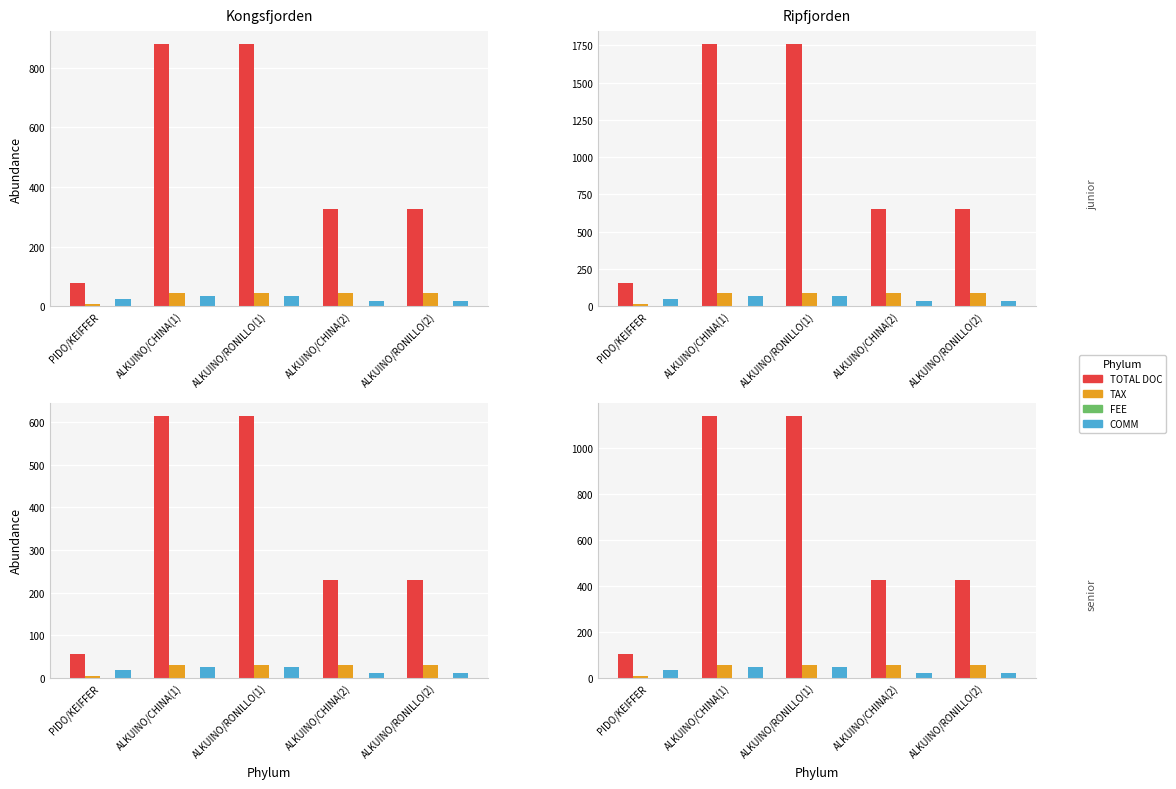

What are all the series names shown in the legend?

TOTAL DOC, TAX, FEE, COMM